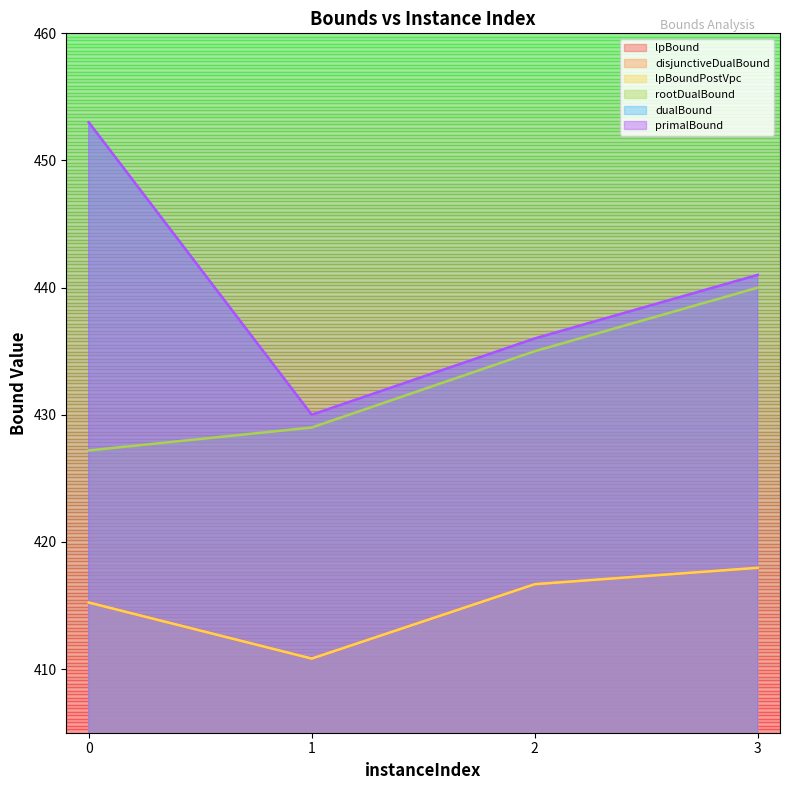

Rank the categories by primalBound value from highest to lowest.

0, 3, 2, 1